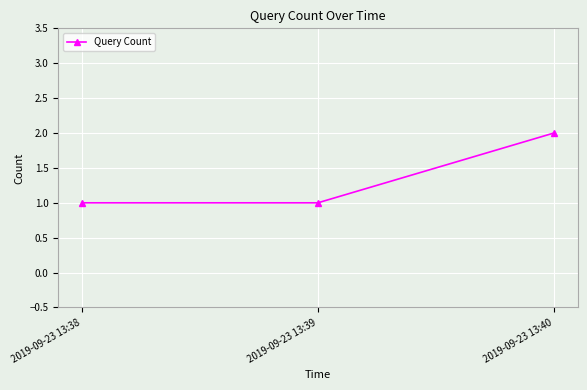

Is this an area chart (filled region under the line)?

No